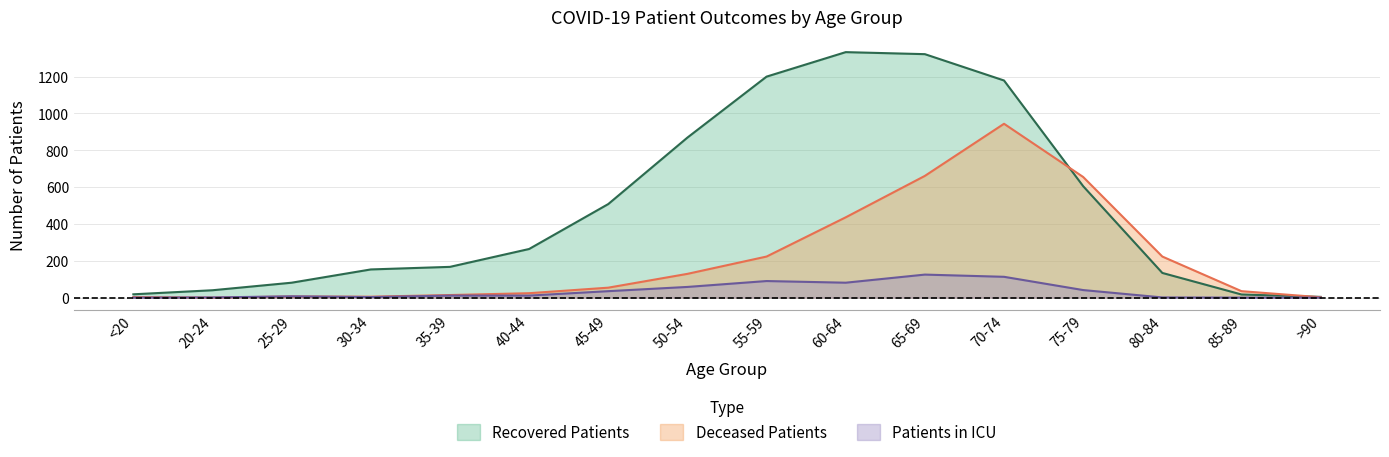

What position from the right is 65-69?

6